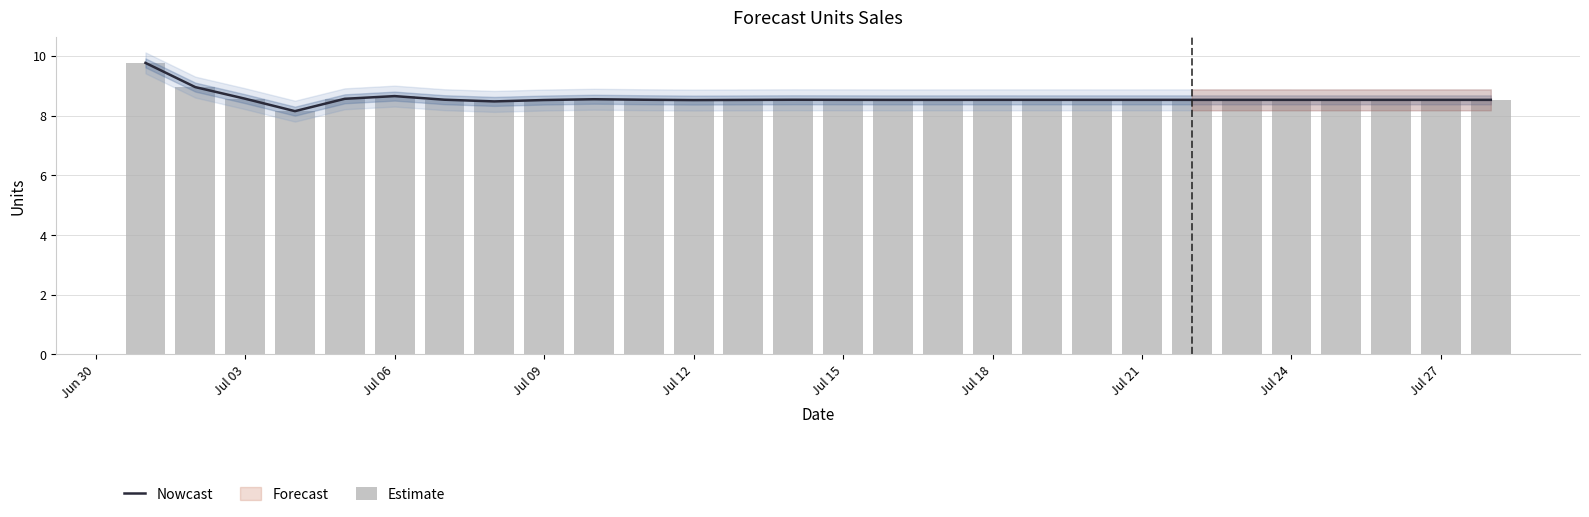

The value of Nowcast at Jul 09 is 12.5. True or false?

False